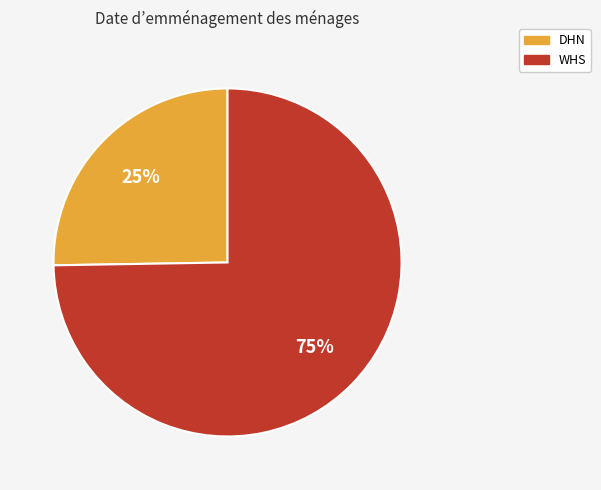

Does any single category account for the majority?

Yes